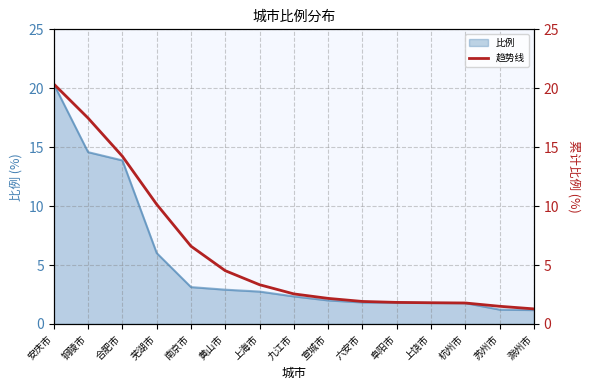

Count the number of values greater than 2.

9